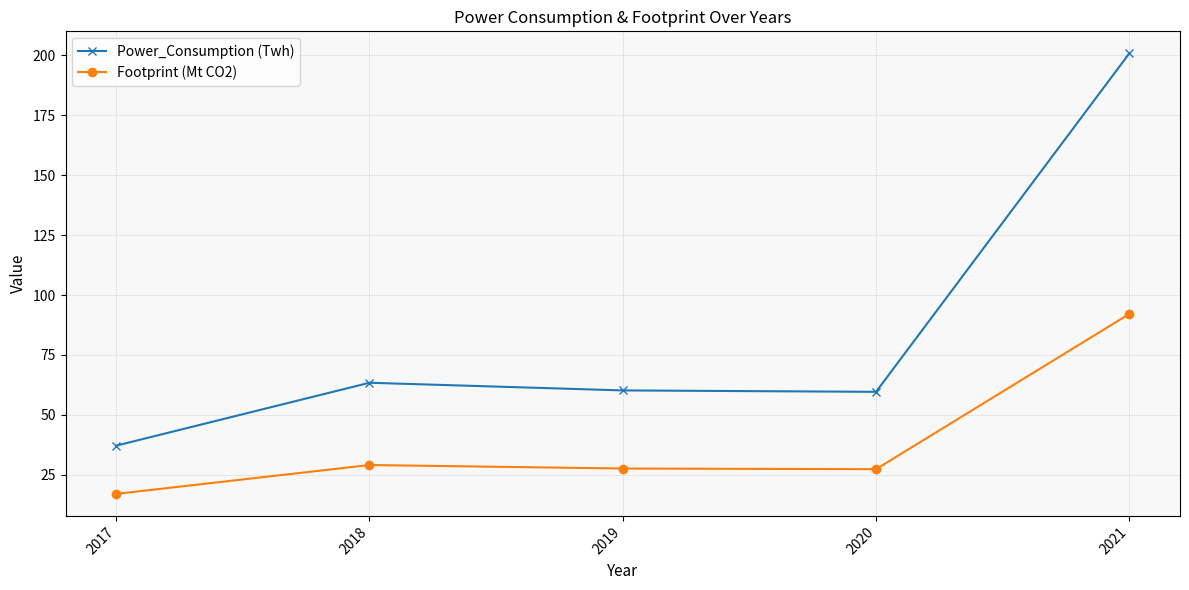

Is it true that Power_Consumption (Twh) equals 25.5 at 2020?

False